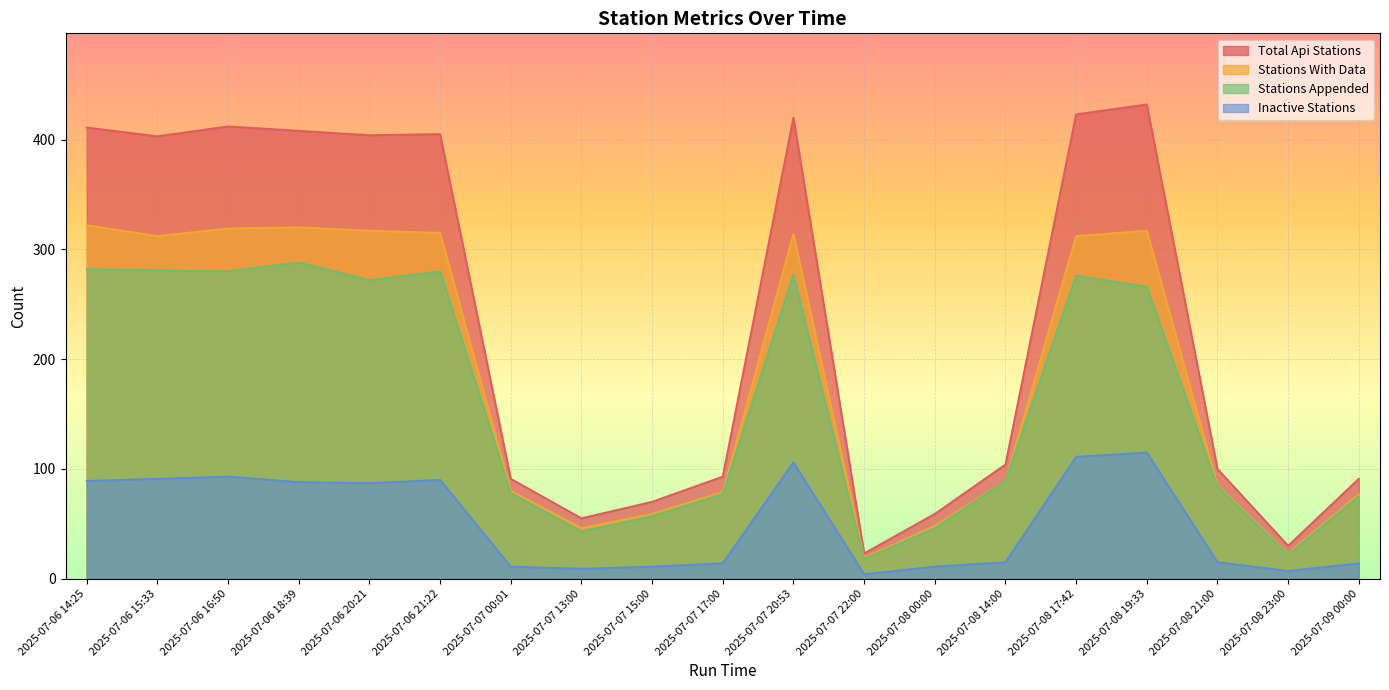

At which label is stations_appended closest to 153?

2025-07-08 14:00